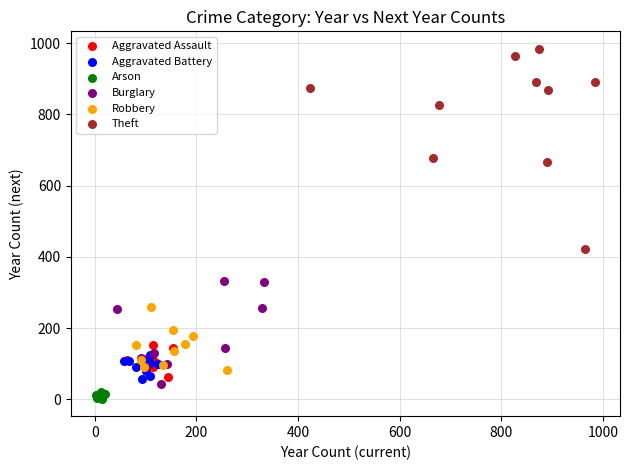

Which series contains the highest Y value?

Theft